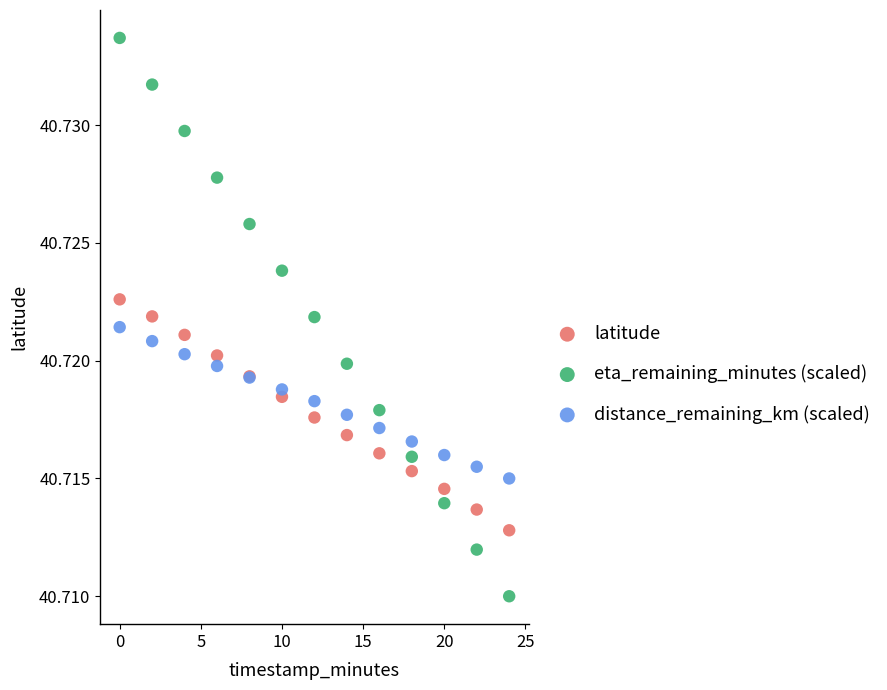

What are all the series names shown in the legend?

latitude, eta_remaining_minutes (scaled), distance_remaining_km (scaled)